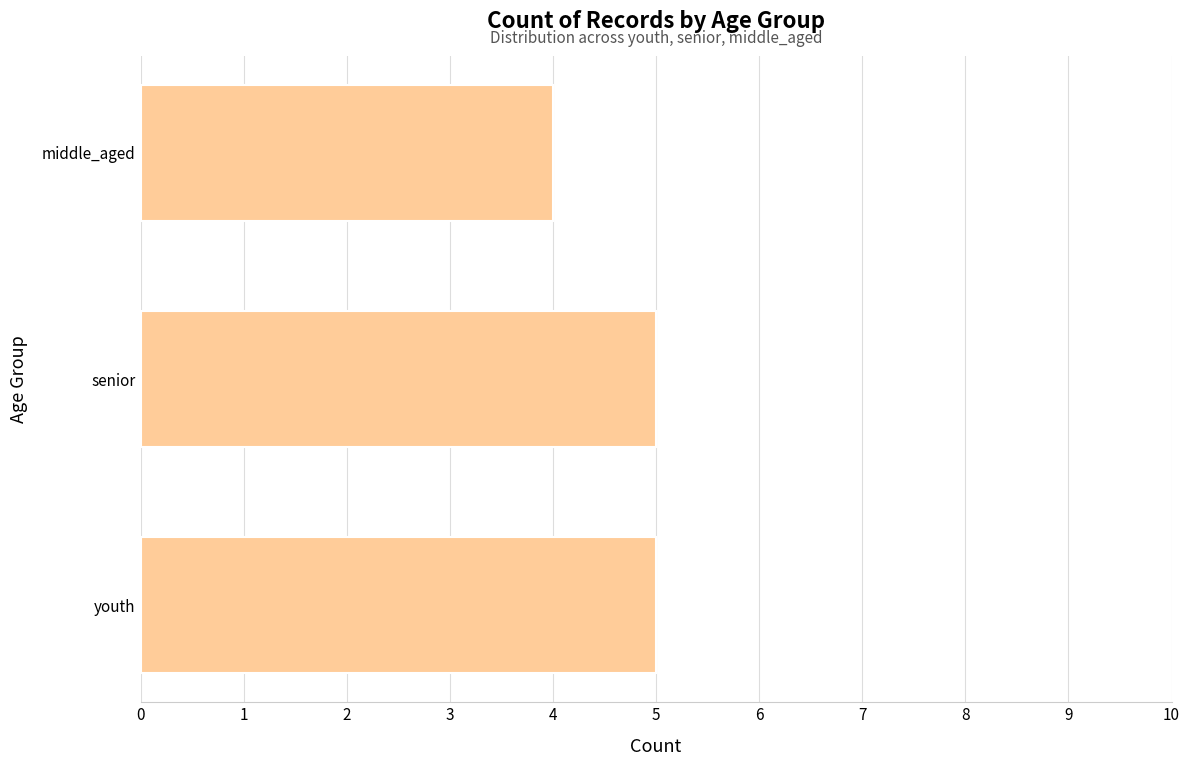

At which label is the value closest to 4?

middle_aged